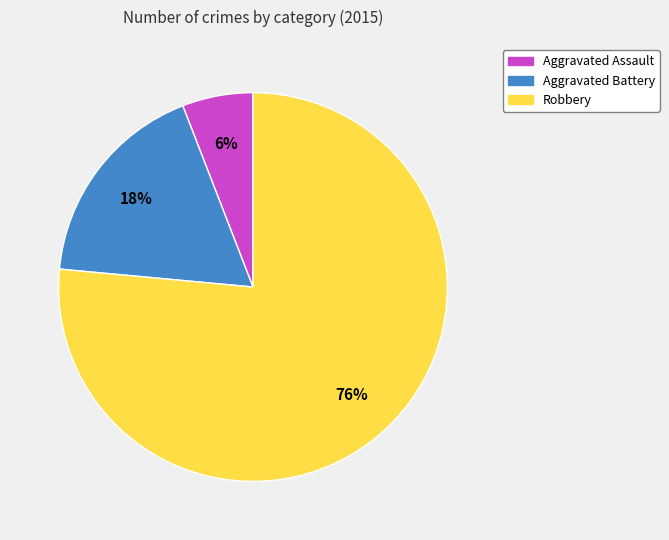

True or false: Robbery accounts for 76% of the total.

True